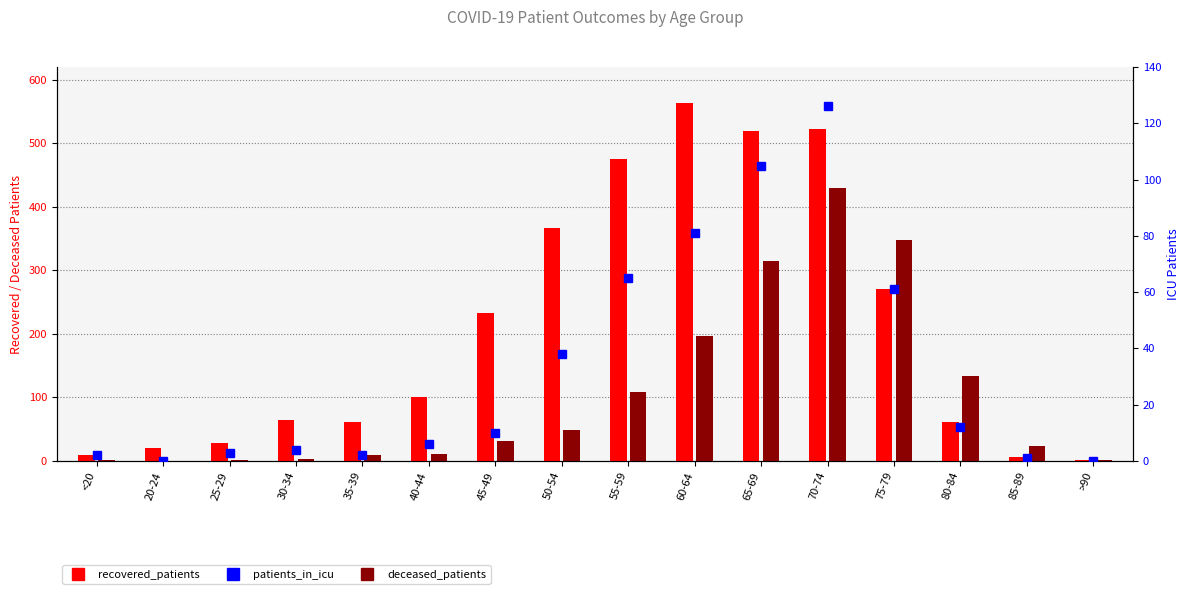

What is the value of the recovered_patients bar at the 14th from the left?

61